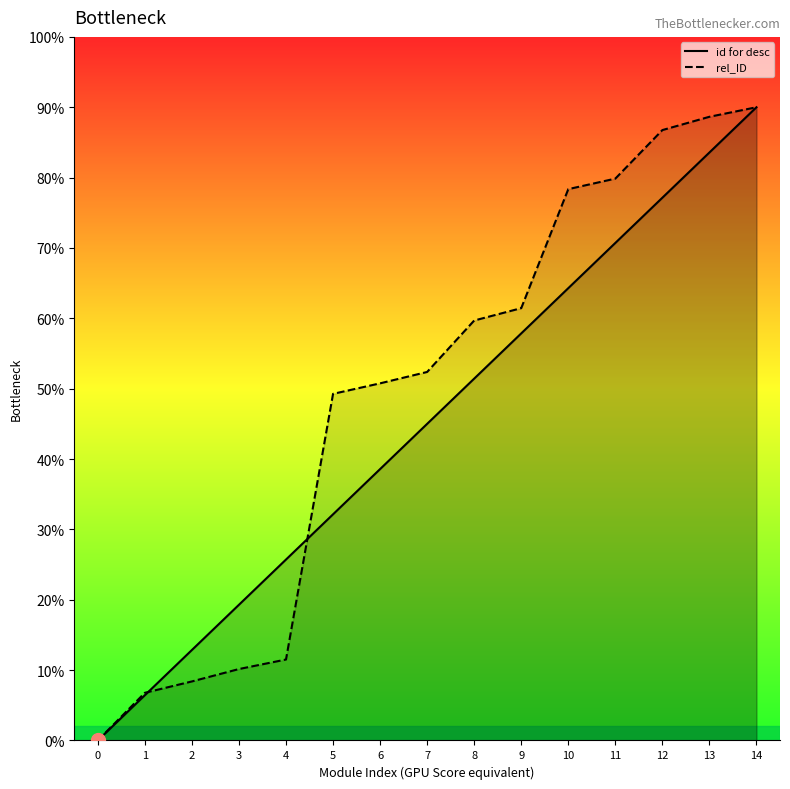

How many data points in rel_ID are above 52?

8